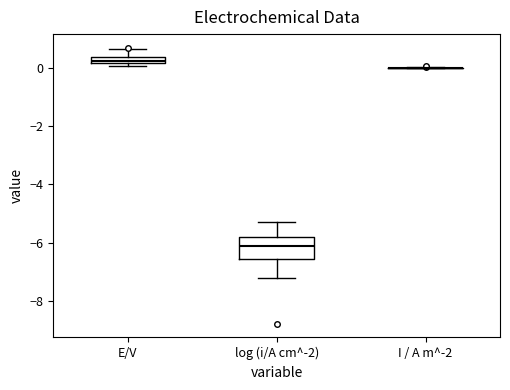

Which box is the tallest, from its lower edge to its upper edge?

log (i/A cm^-2)